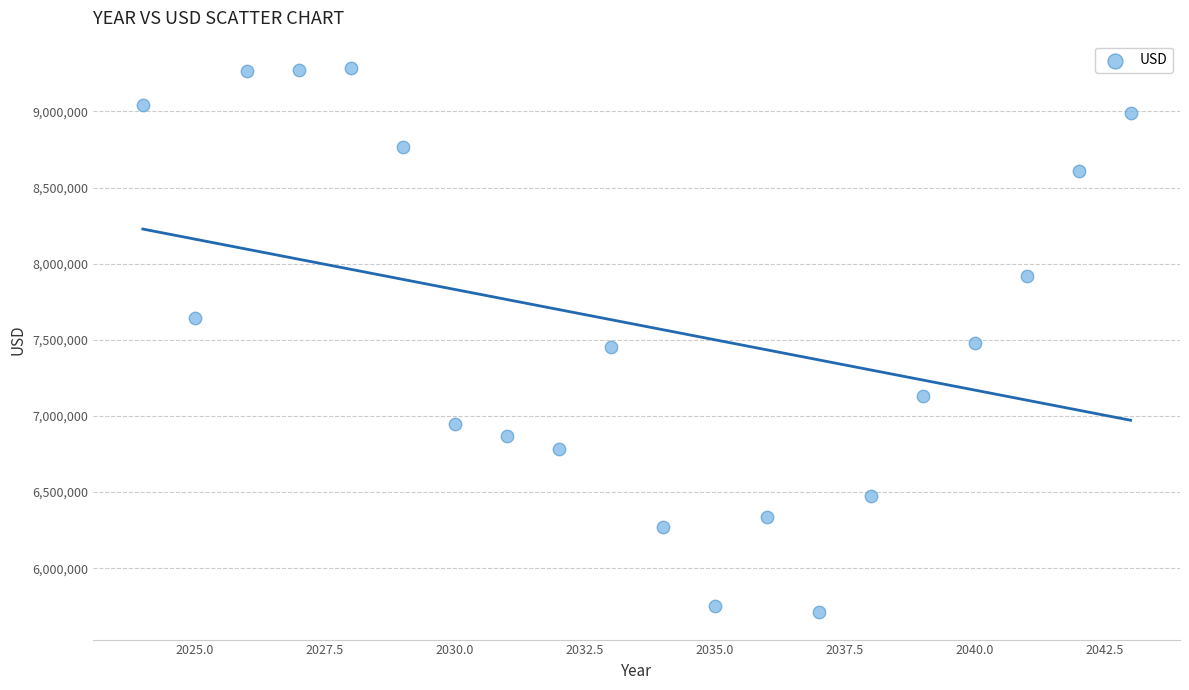

What is the range of X values (max minus min)?

19.0